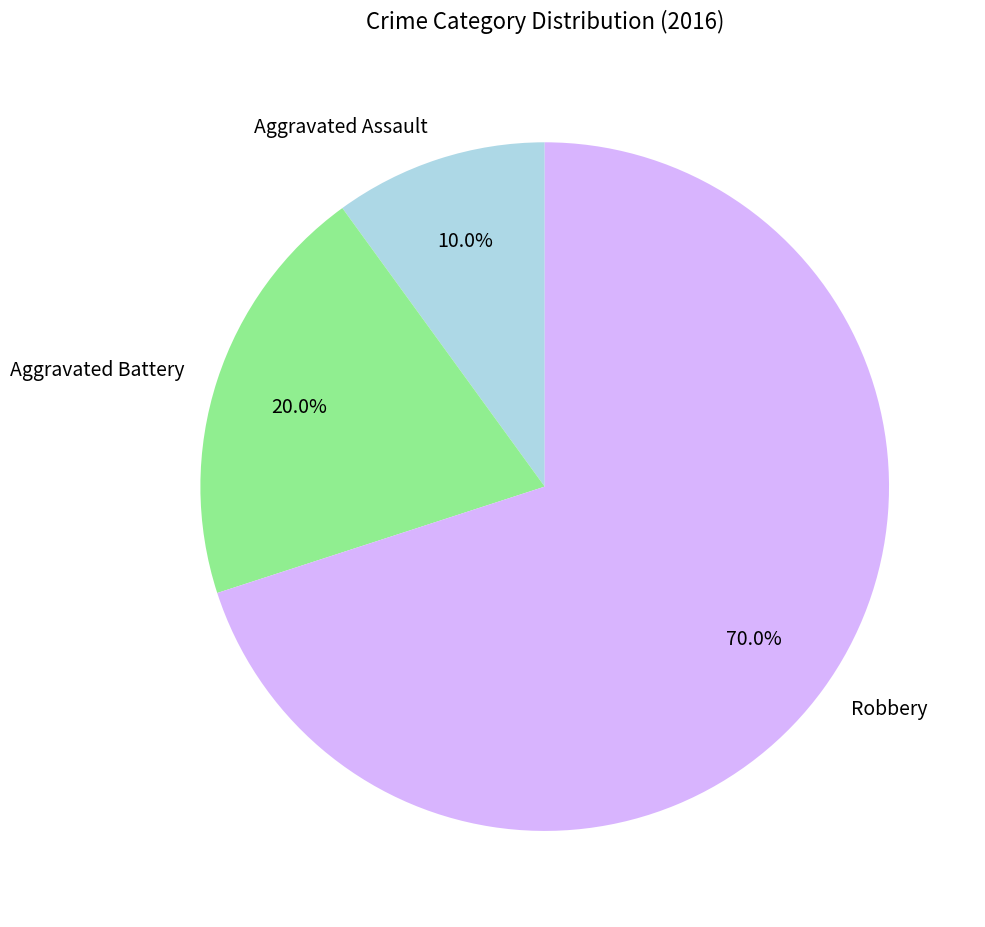

Which category has the smallest portion of the pie?

Aggravated Assault